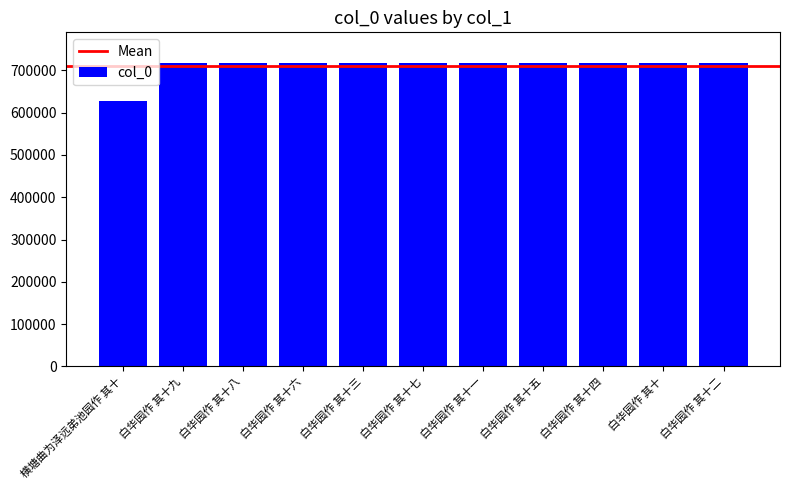

What value does the data have at 横塘曲为泽远弟池园作 其十?

628384